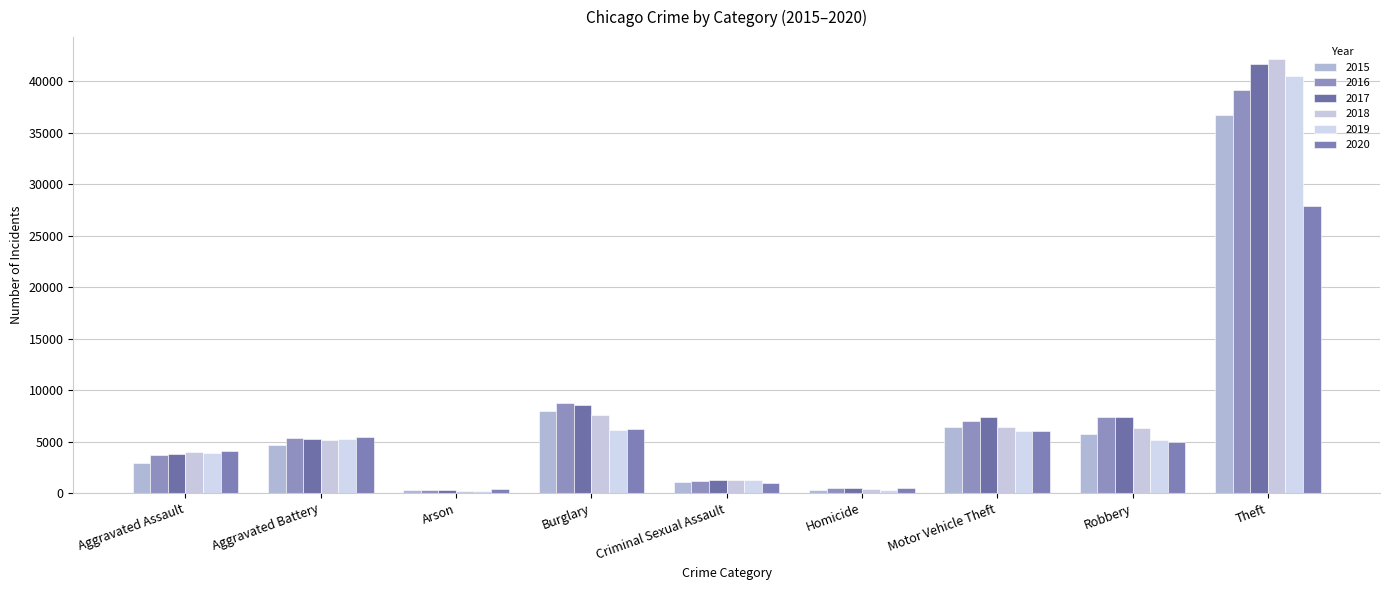

Count the number of data series in this chart.

6